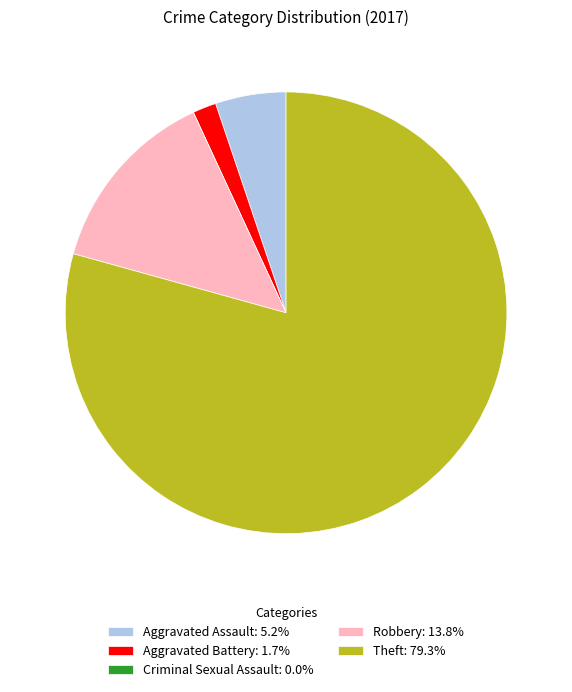

Does any single category account for the majority?

Yes